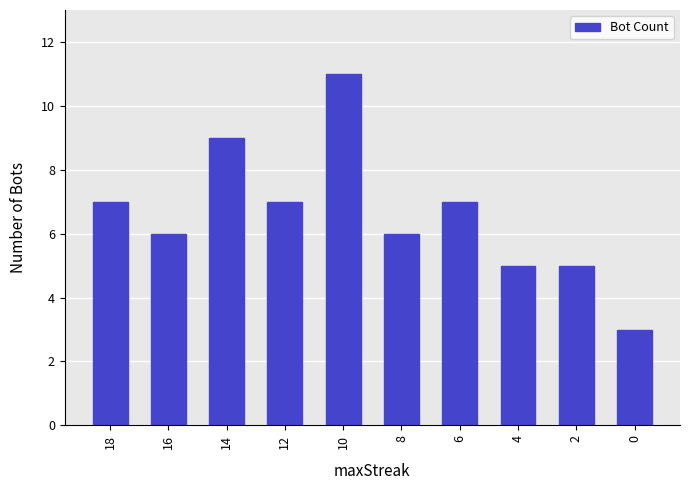

How many categories are shown in the chart?

10